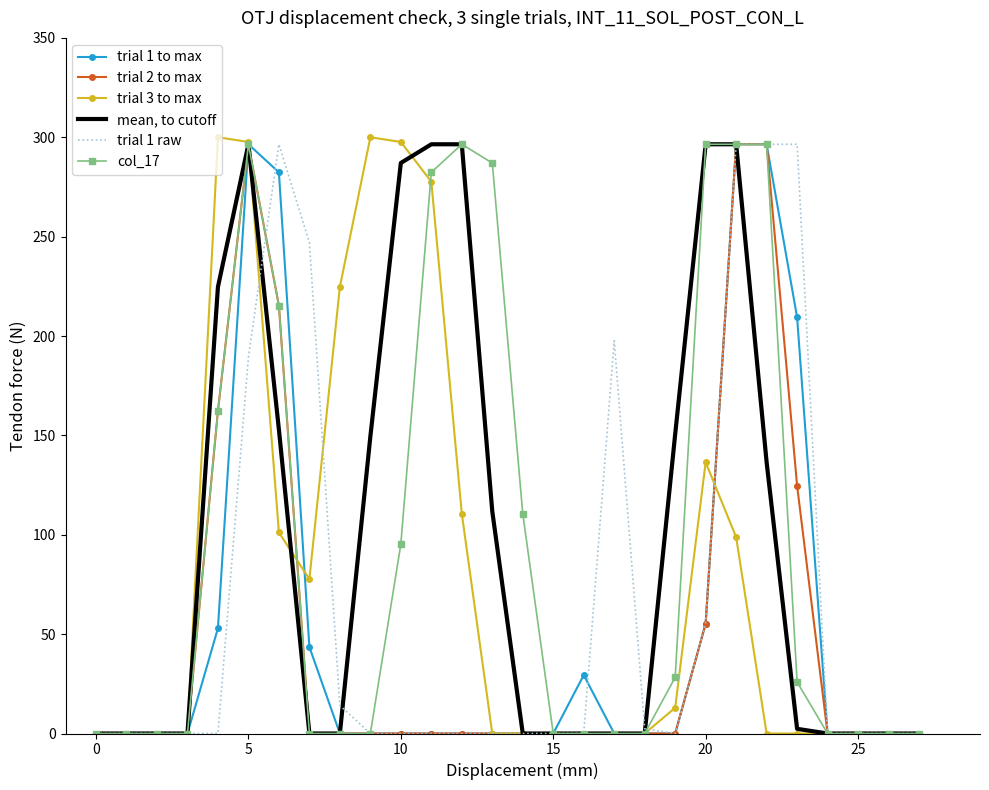

What is the difference between the maximum and minimum values in the trial 2 to max series?

296.5